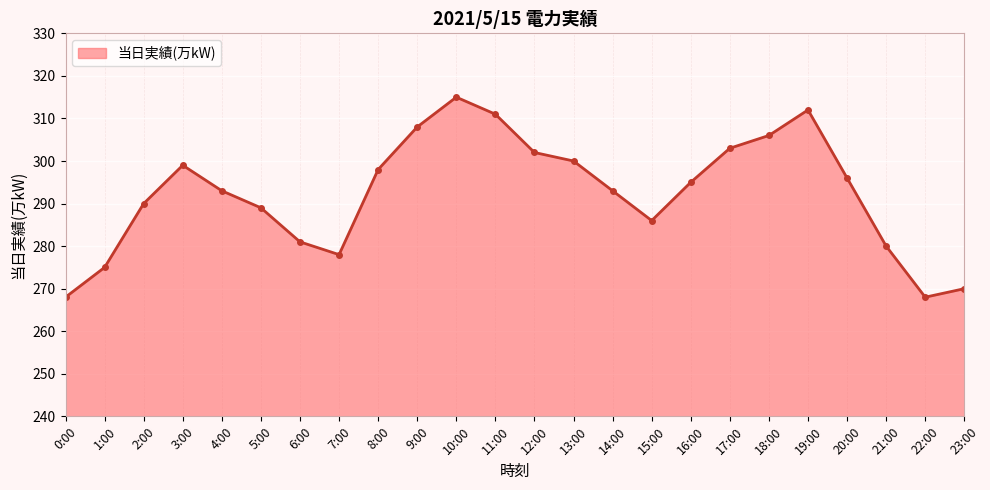

What value does the data have at 19:00, to the nearest 5?

310